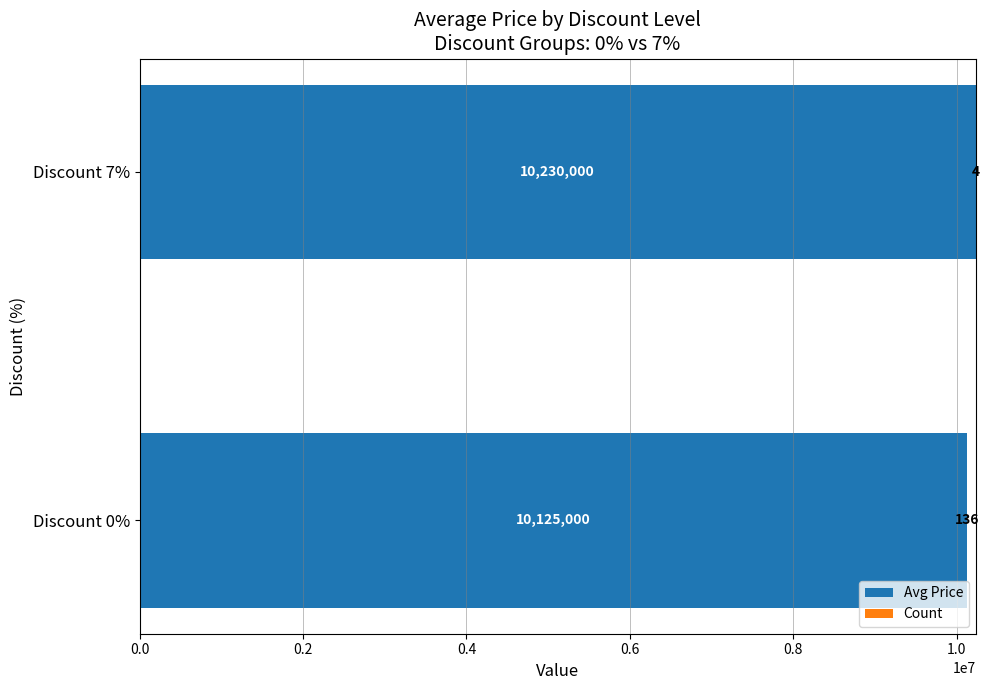

At which label does Avg Price reach its peak?

Discount 7%